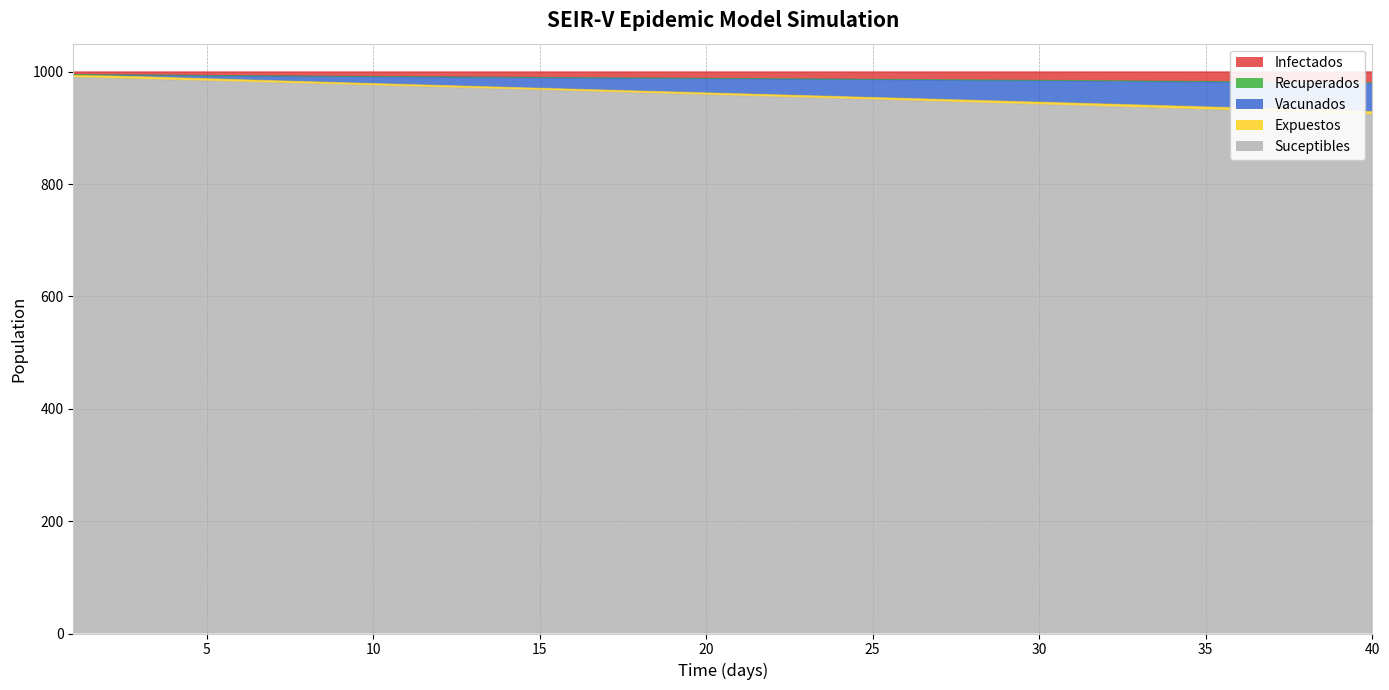

What is the maximum value for Suceptibles?

990.0